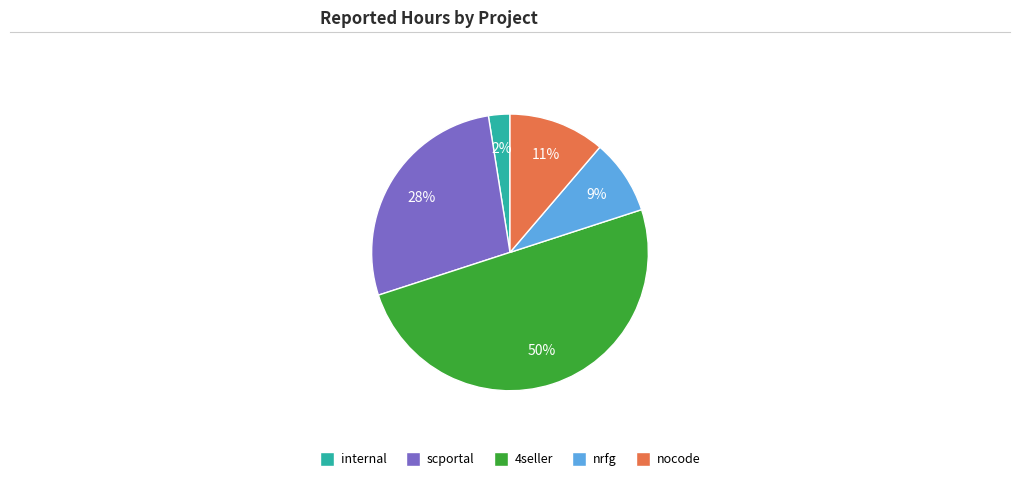

Is the sum of nrfg and nocode greater than half?

No